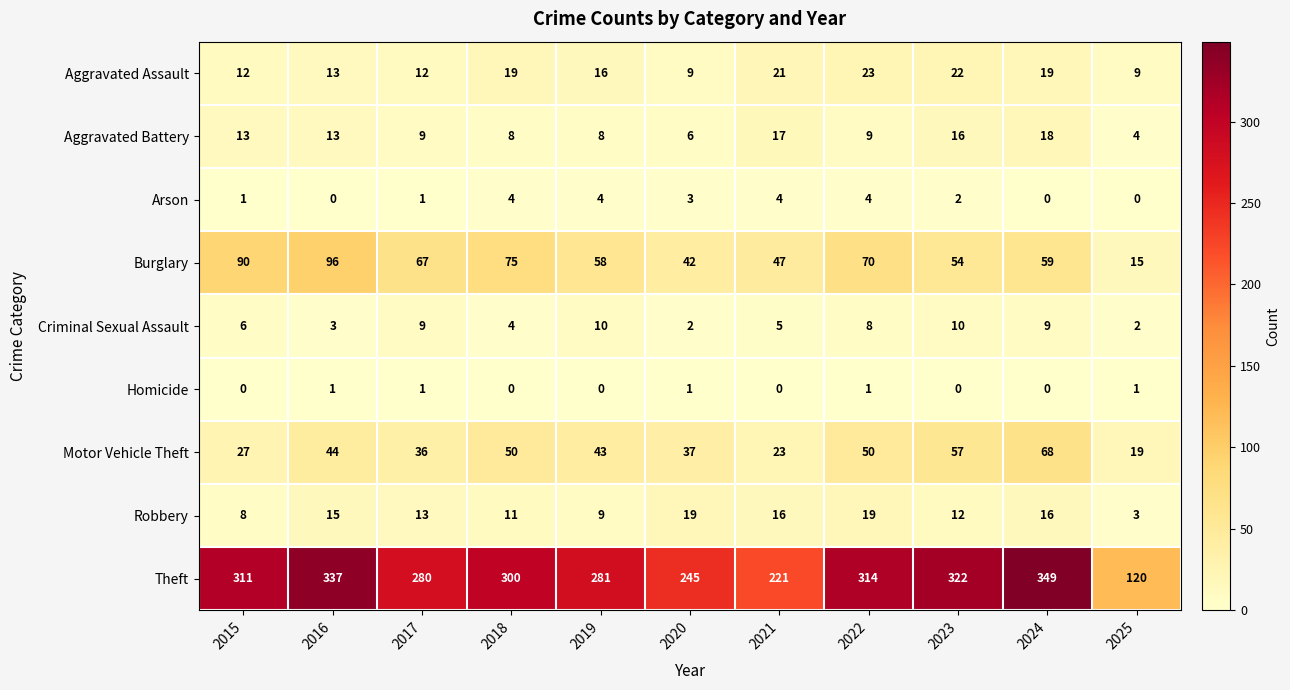

Count the number of data series in this chart.

9